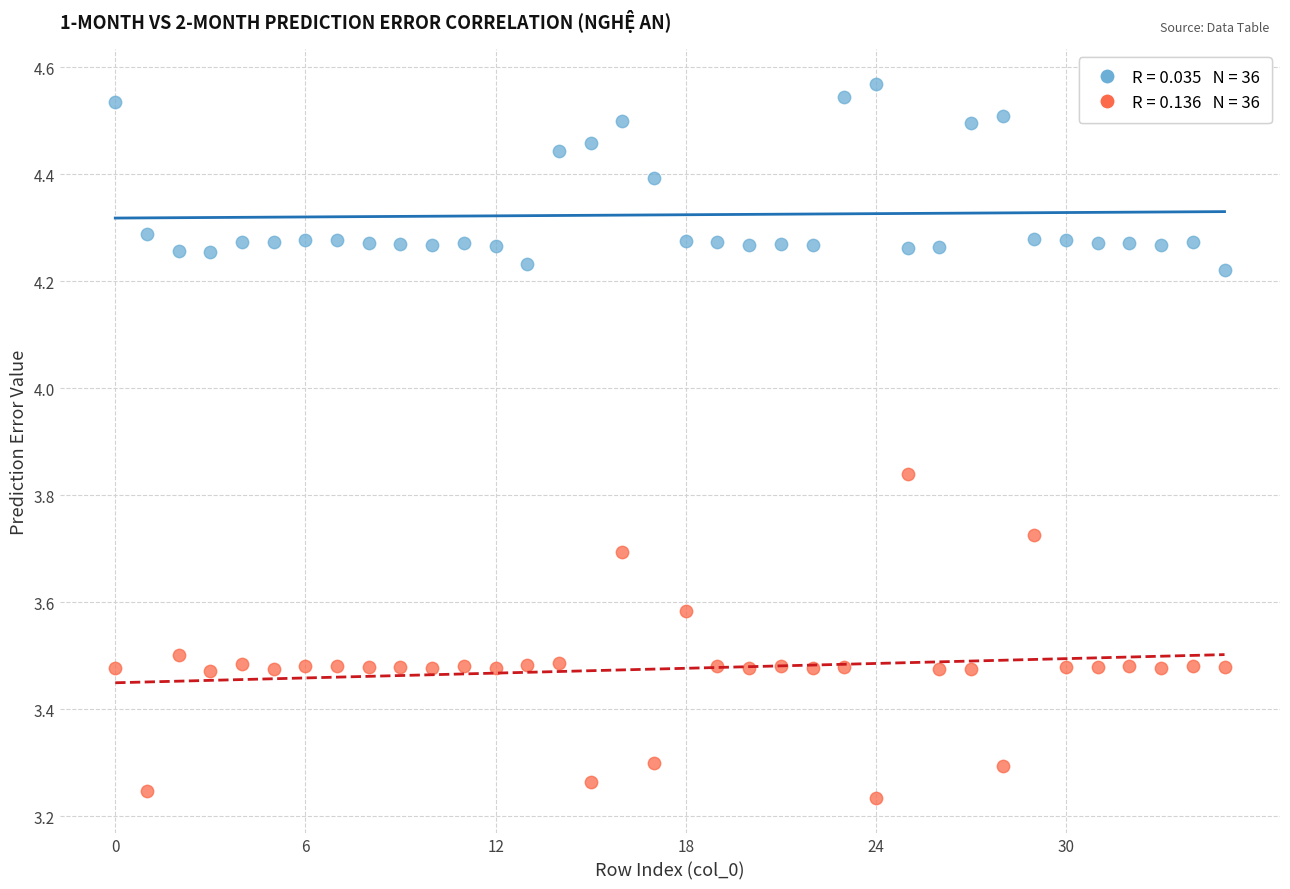

Across all data points, what is the range of Y values (max minus min)?

1.3